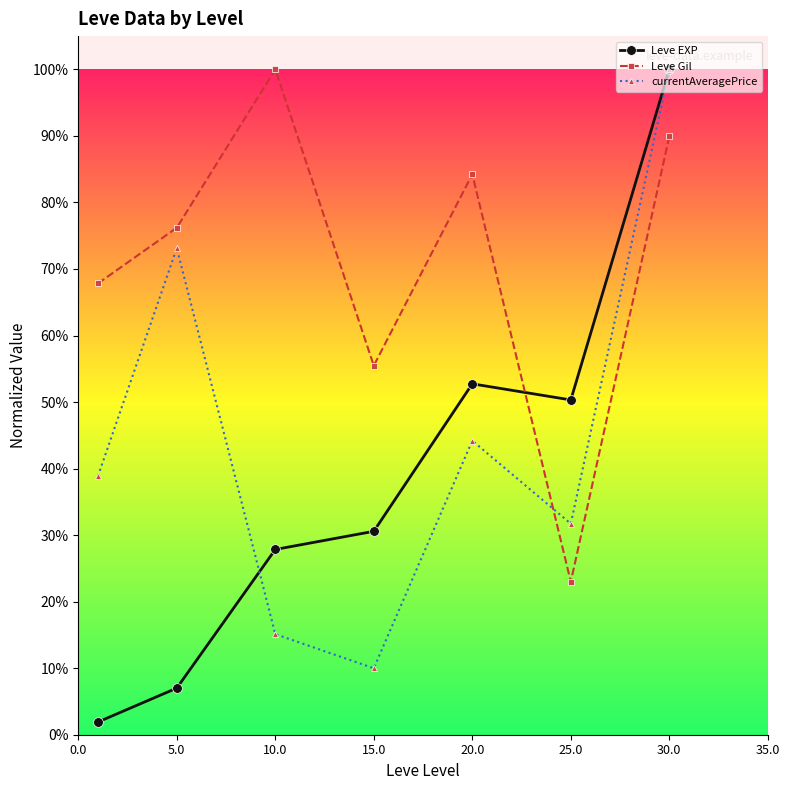

What are all the series names shown in the legend?

Leve EXP, Leve Gil, currentAveragePrice